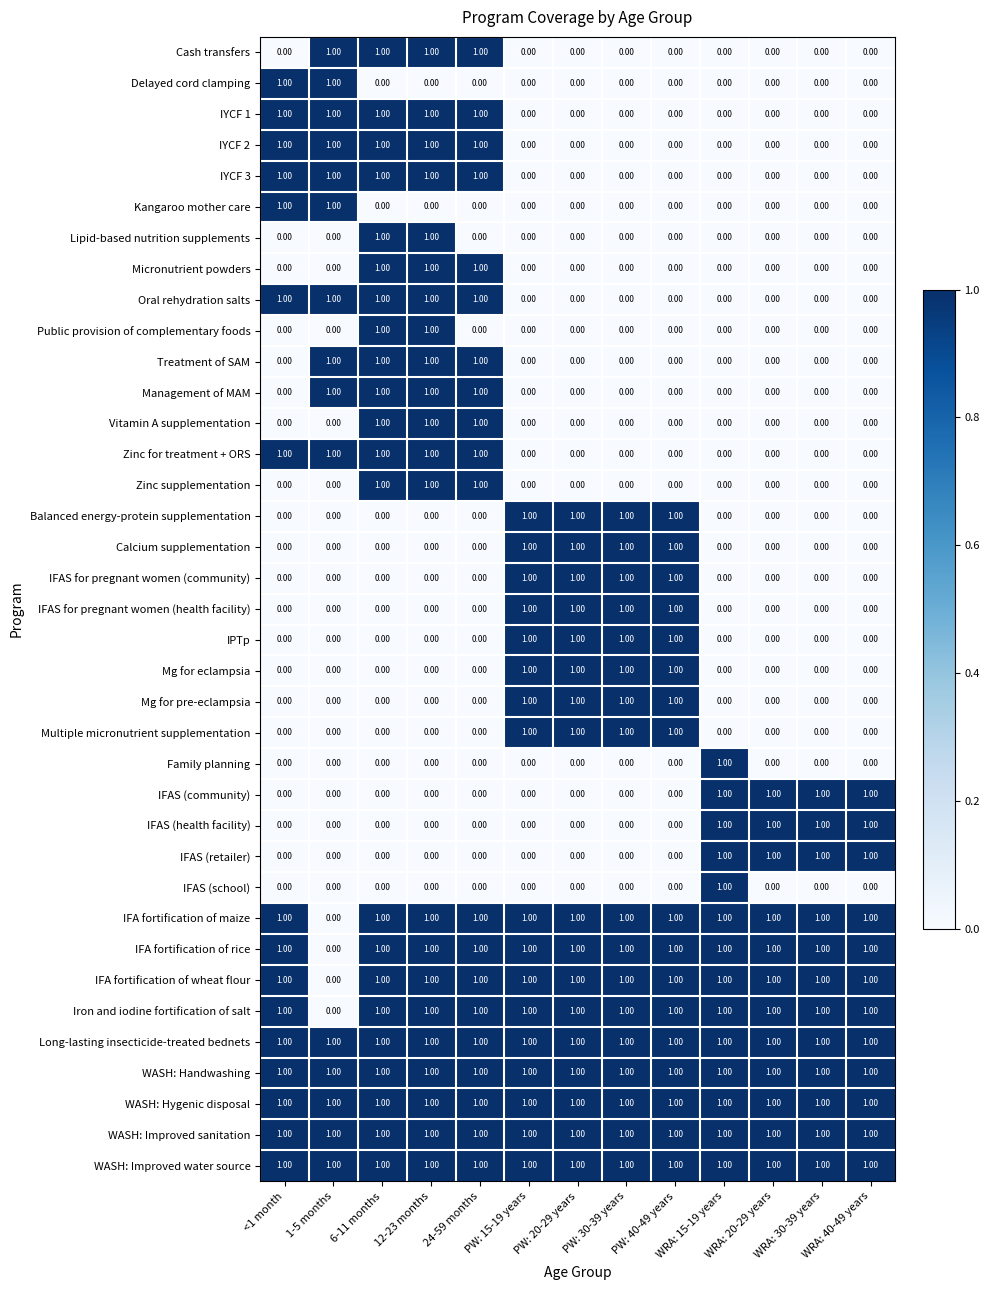

What is the sum of all Treatment of SAM values?

4